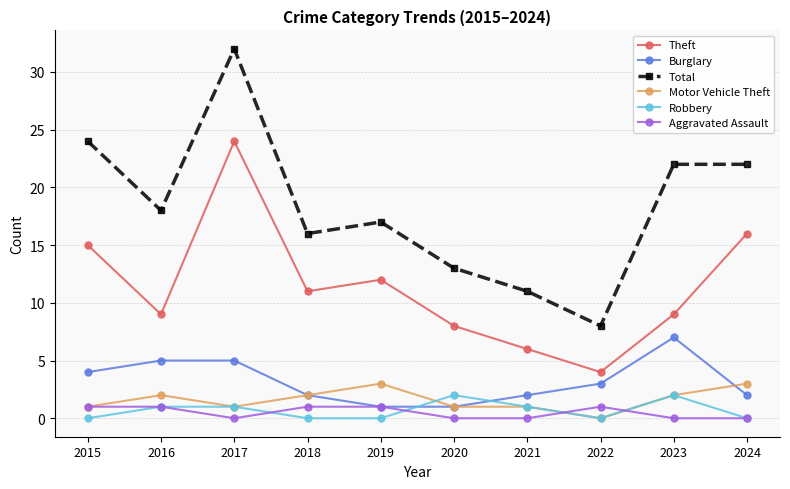

Is this an area chart (filled region under the line)?

No